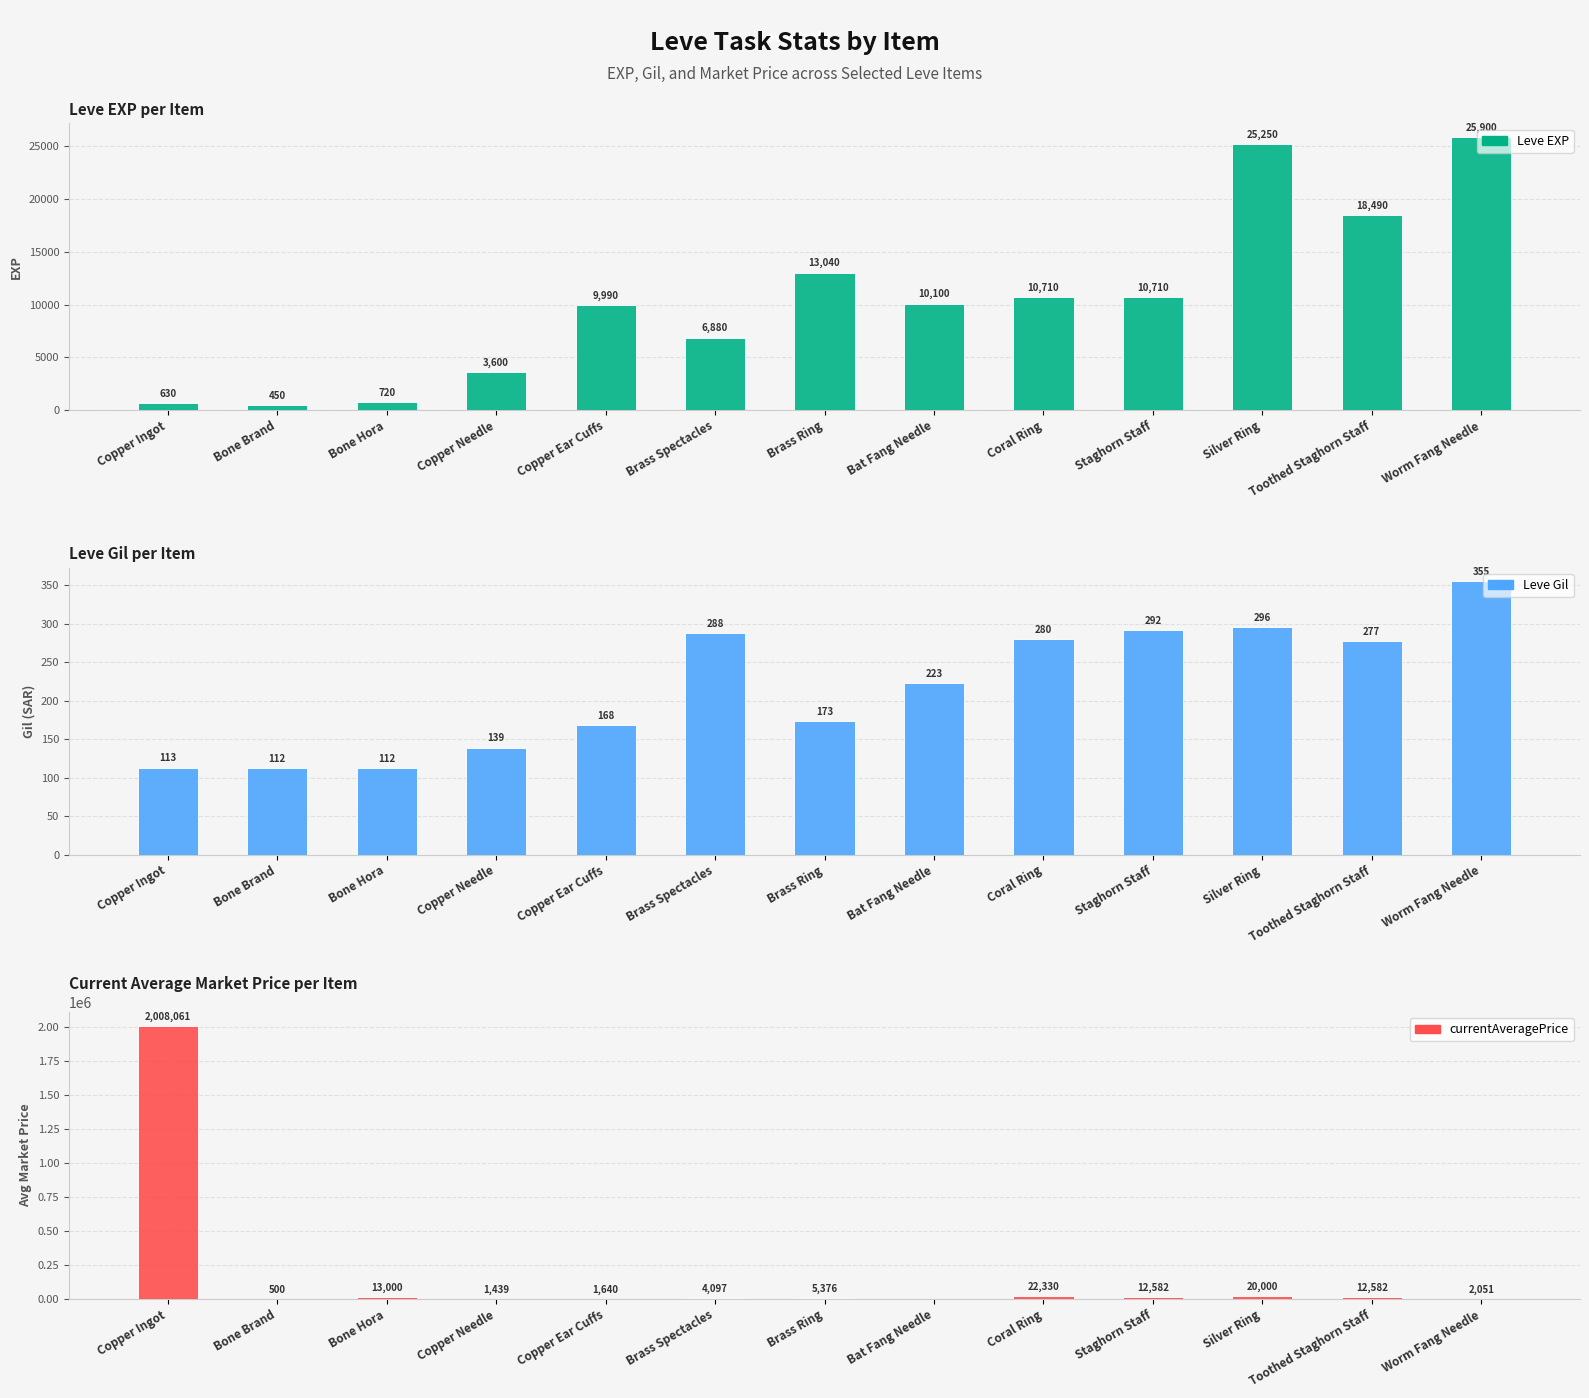

How many groups of bars are there?

13